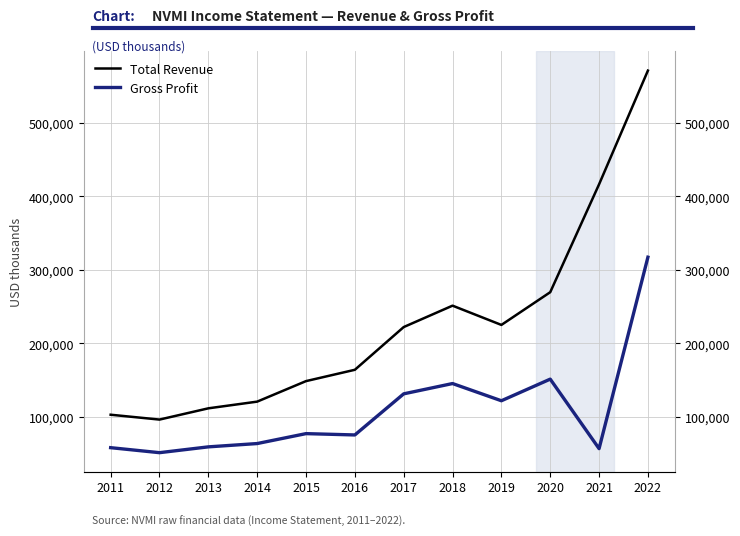

Does the chart have visible grid lines?

Yes